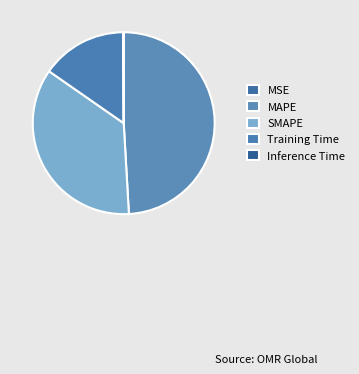

Count the number of slices in the pie.

5